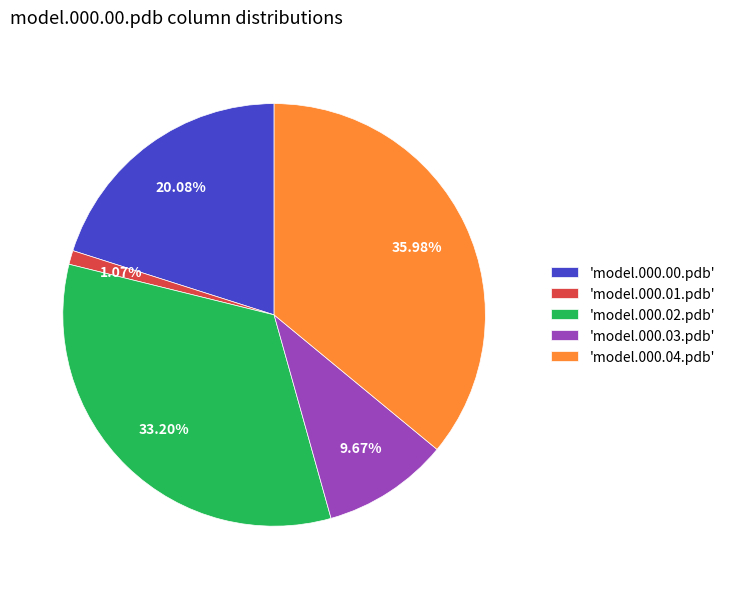

Do 'model.000.03.pdb' and 'model.000.01.pdb' together represent more than half of the pie?

No